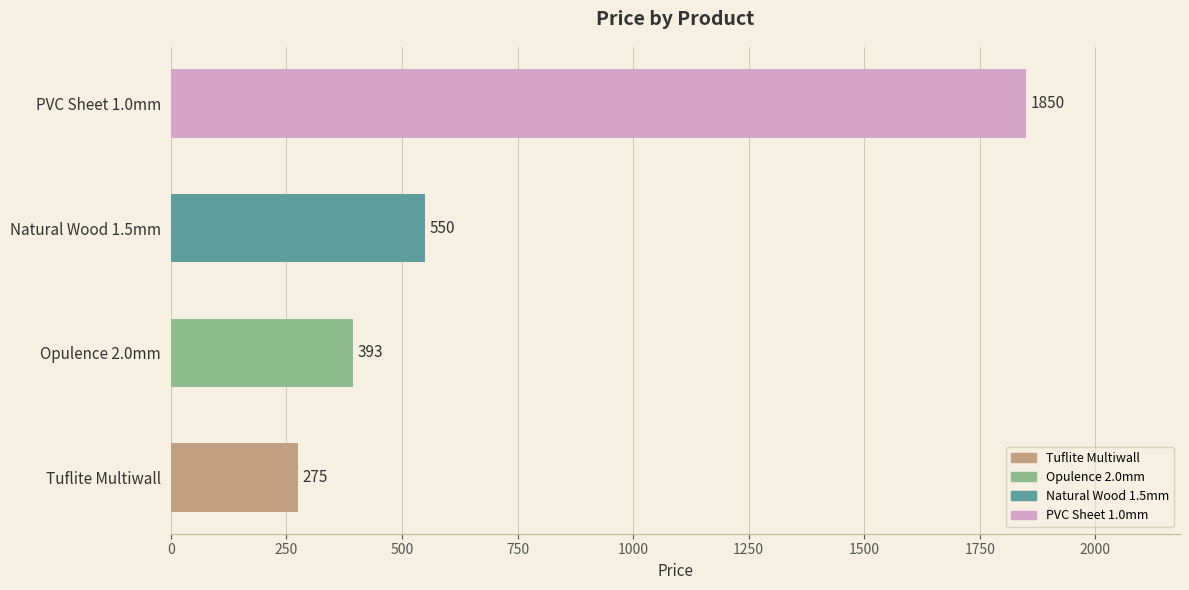

Where is the data nearest to the value 1062?

Natural Wood 1.5mm